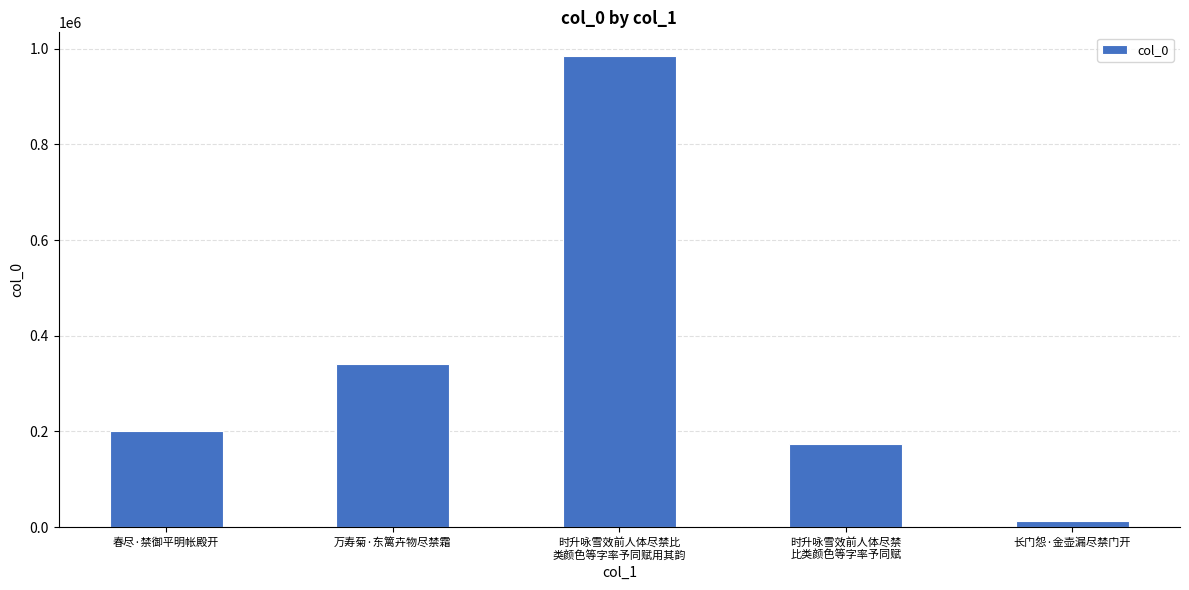

List the labels in order of value, smallest first.

长门怨·金壶漏尽禁门开, 时升咏雪效前人体尽禁
比类颜色等字率予同赋, 春尽·禁御平明帐殿开, 万寿菊·东篱卉物尽禁霜, 时升咏雪效前人体尽禁比
类颜色等字率予同赋用其韵